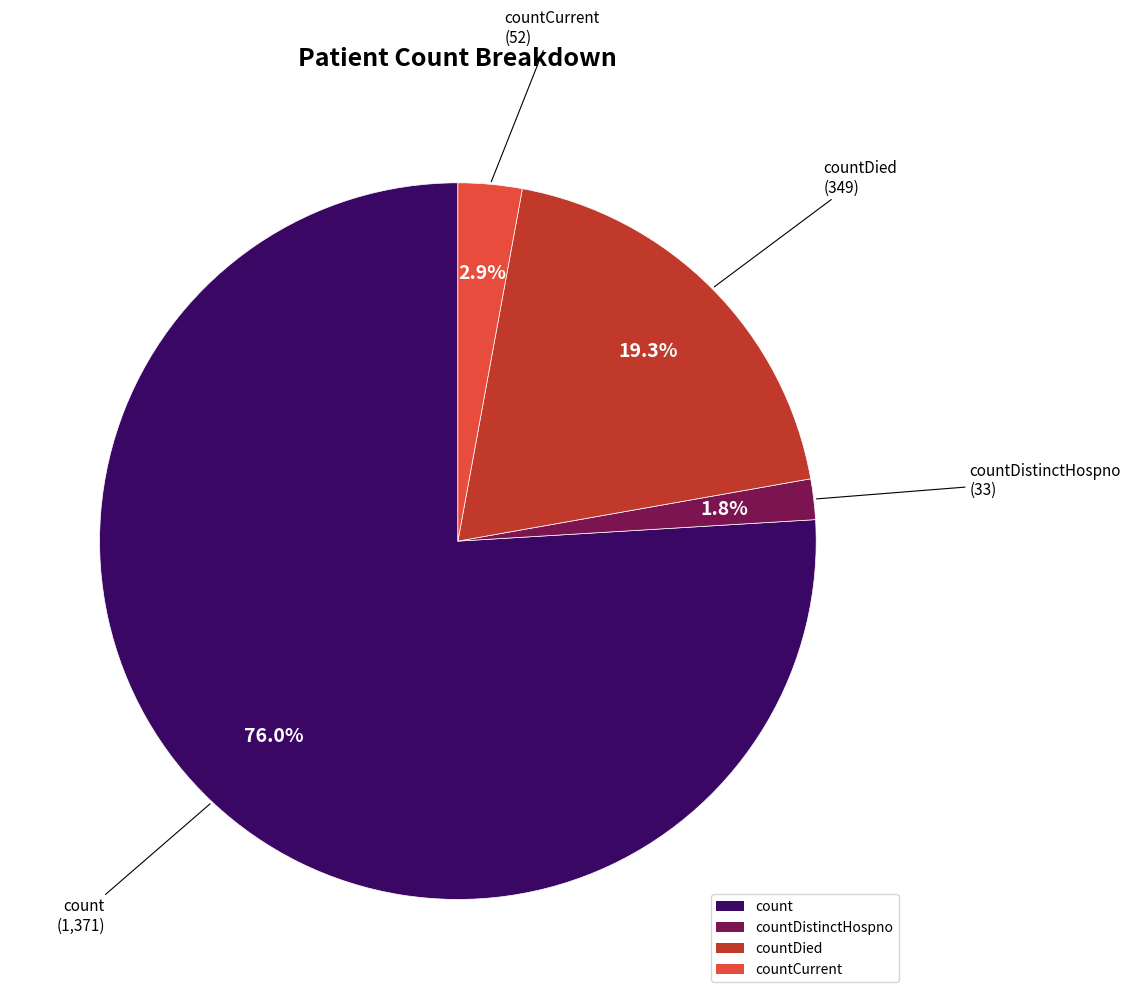

How many segments does this pie chart have?

4